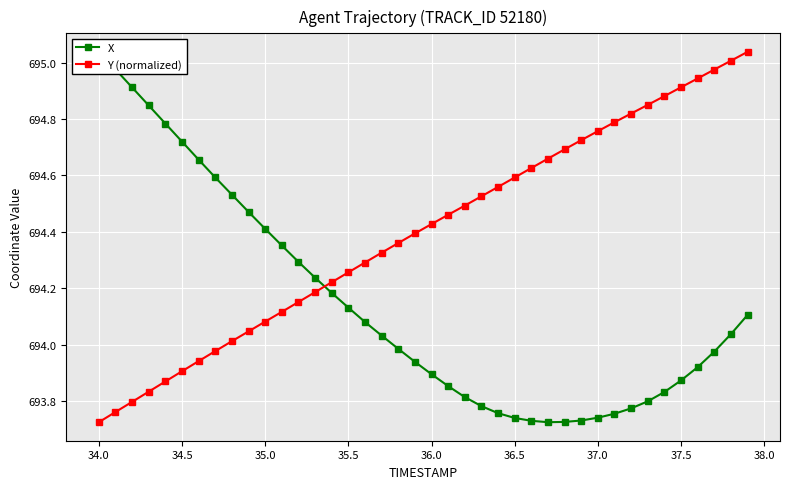

List the series in order of their overall mean, highest first.

Y (normalized), X